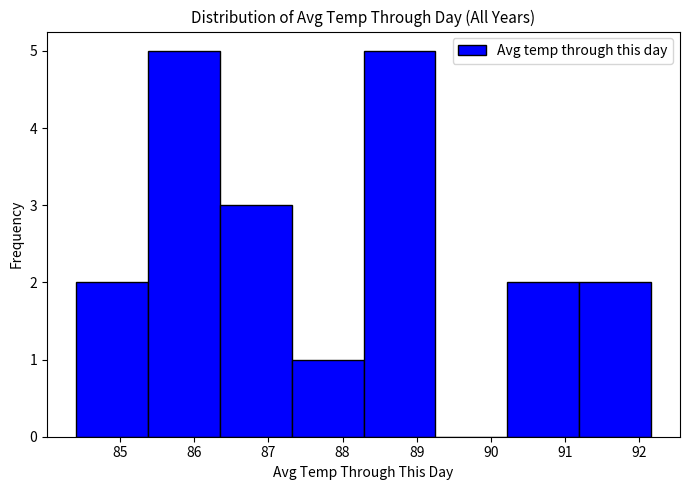

Reading left to right, transcribe this chart: for each bar, give the range it covers on the x-axis and its height. Neither the bar edges nor the heights are printed on the chart, so give them approximately, as read against the axes.

84.4 to 85.4: 2
85.4 to 86.3: 5
86.3 to 87.3: 3
87.3 to 88.3: 1
88.3 to 89.3: 5
89.3 to 90.2: 0
90.2 to 91.2: 2
91.2 to 92.2: 2